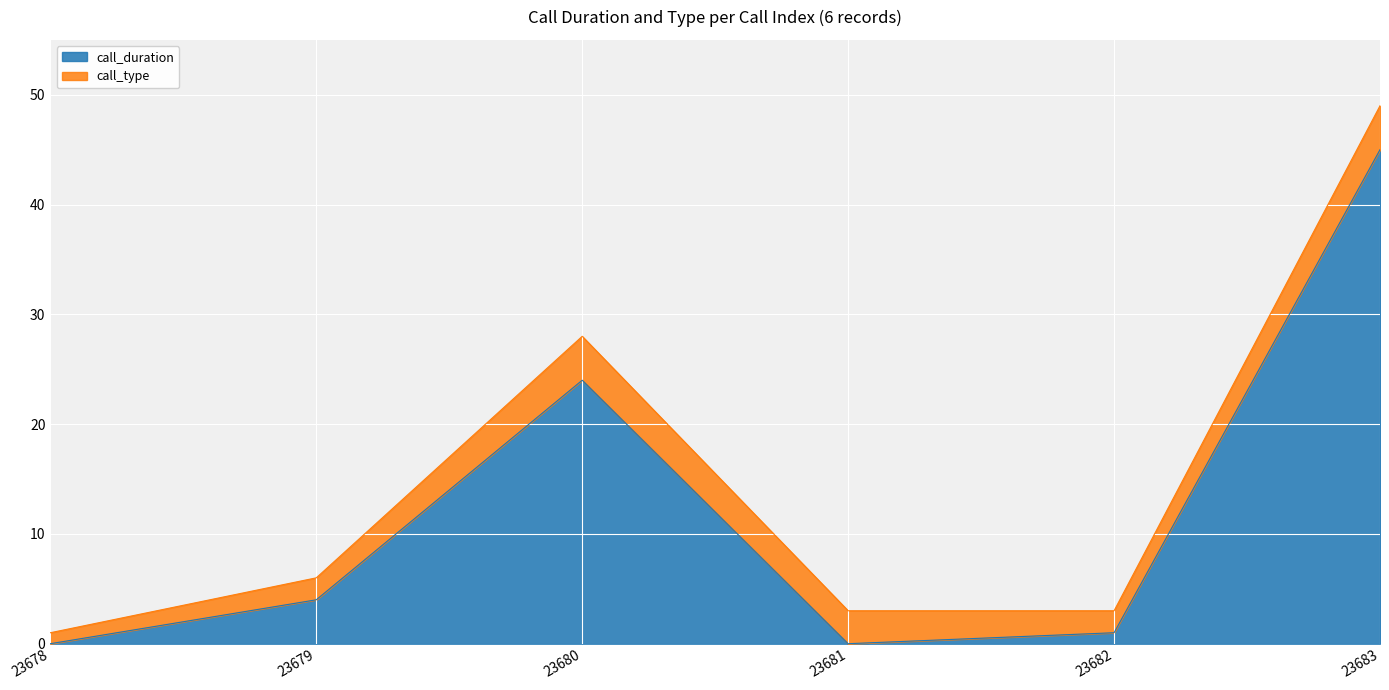

How many values are below 4?

3